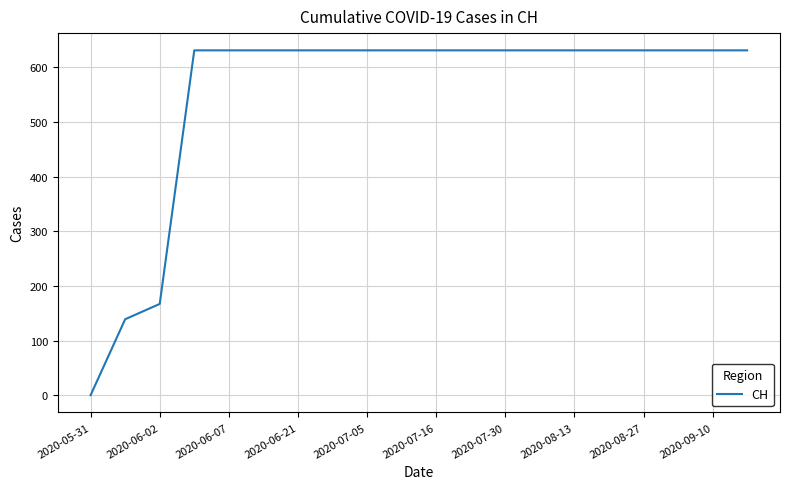

What is the average value?

552